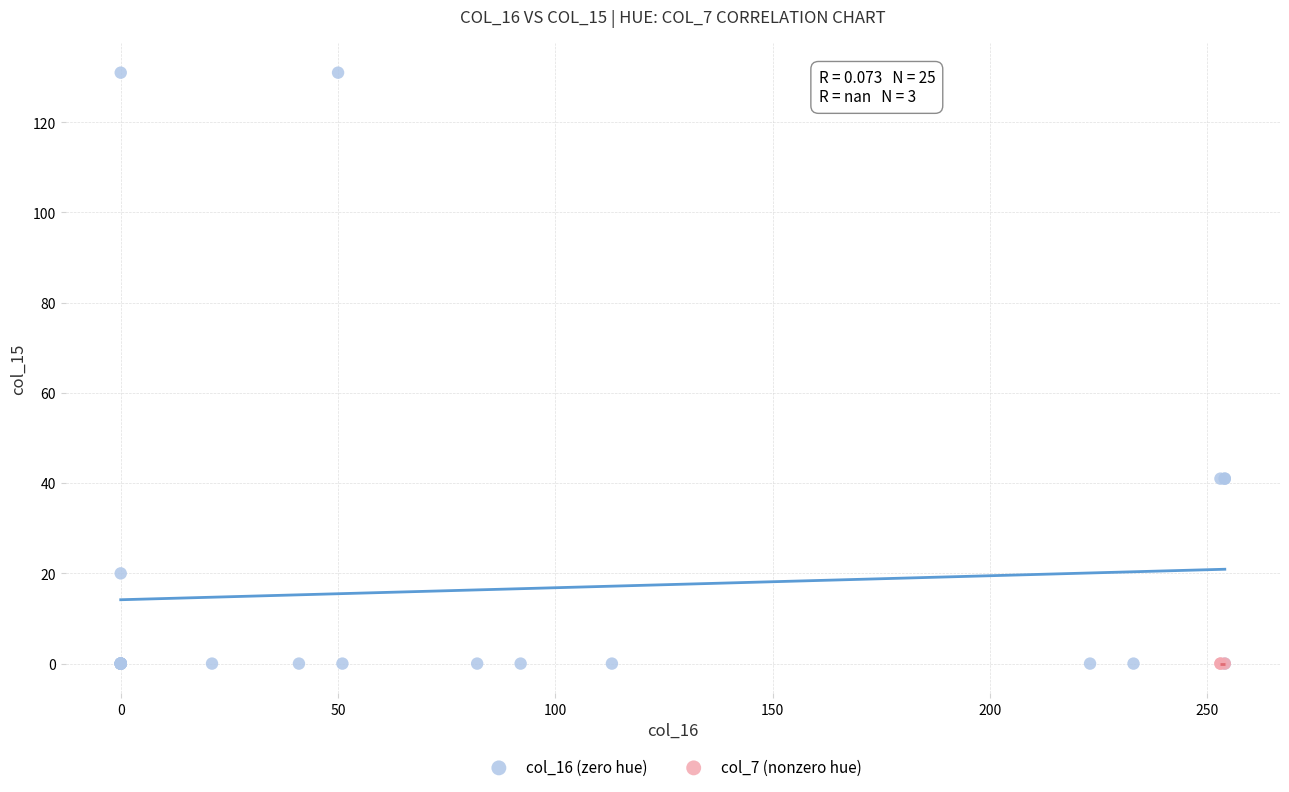

What are all the series names shown in the legend?

col_16 (zero hue), col_7 (nonzero hue)